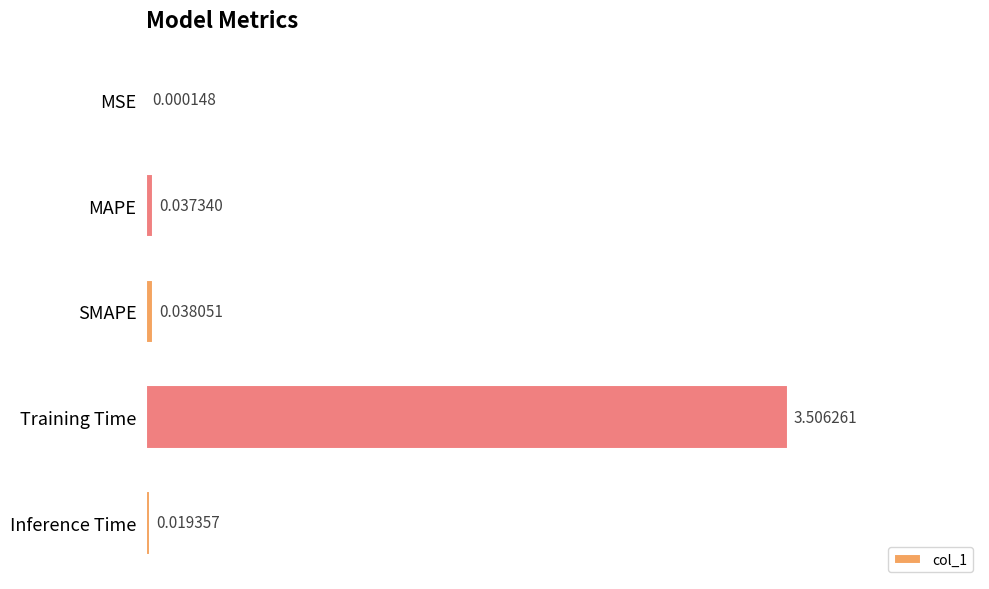

Where is the data nearest to the value 1?

SMAPE